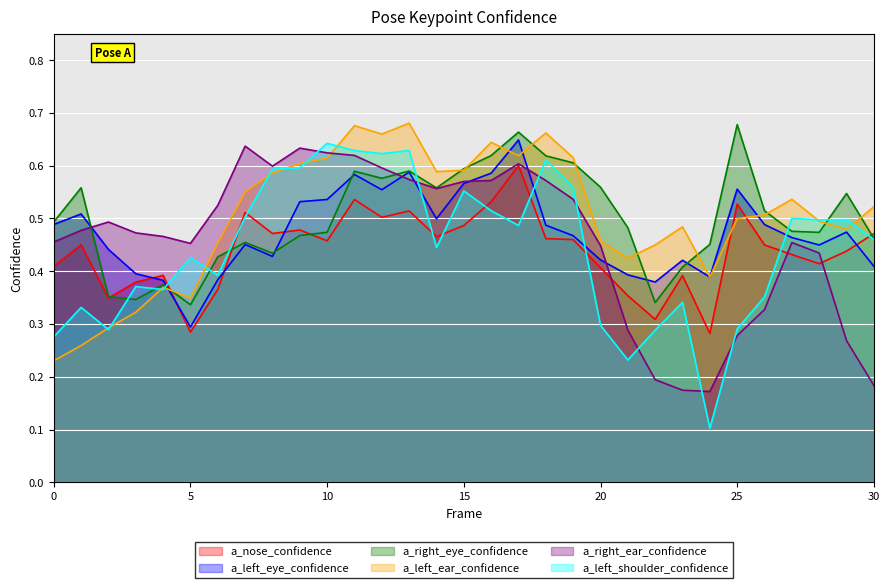

At how many categories does at least one series exceed 0?

31